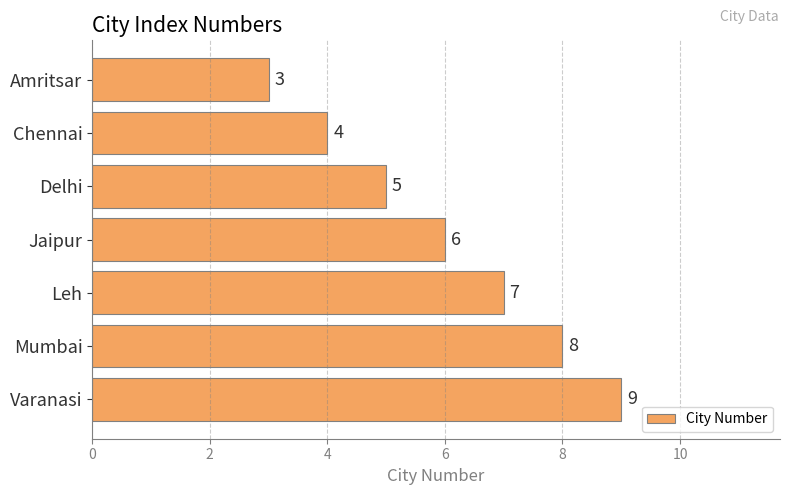

Rank the categories by value from highest to lowest.

Varanasi, Mumbai, Leh, Jaipur, Delhi, Chennai, Amritsar